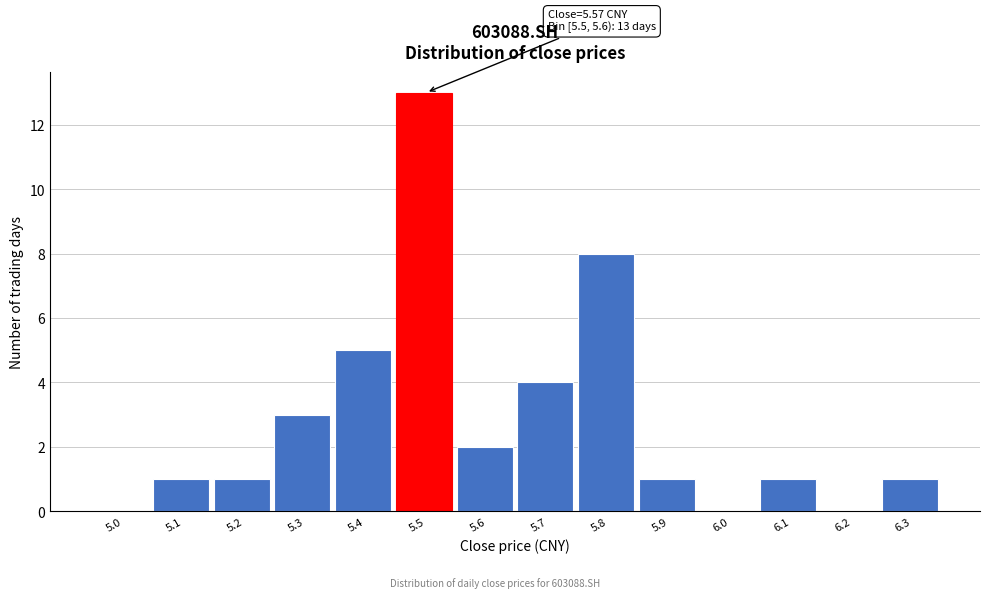

Reading right to left, transcribe all the data shown in this chart.

6.3=1	6.2=0	6.1=1	6.0=0	5.9=1	5.8=8	5.7=4	5.6=2	5.5=13	5.4=5	5.3=3	5.2=1	5.1=1	5.0=0